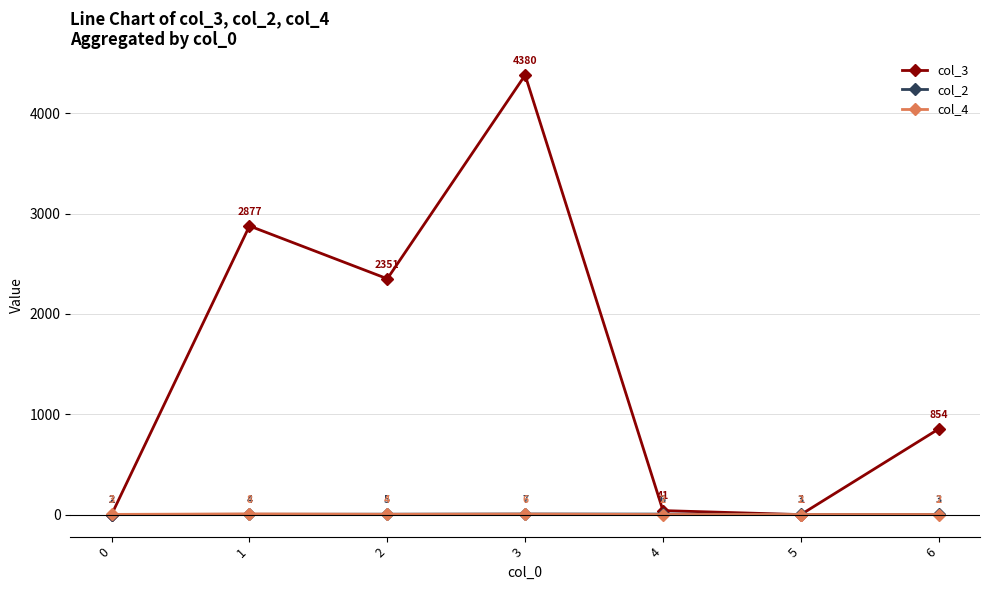

Is the value of col_2 at 2 greater than the value of col_4 at 3?

No